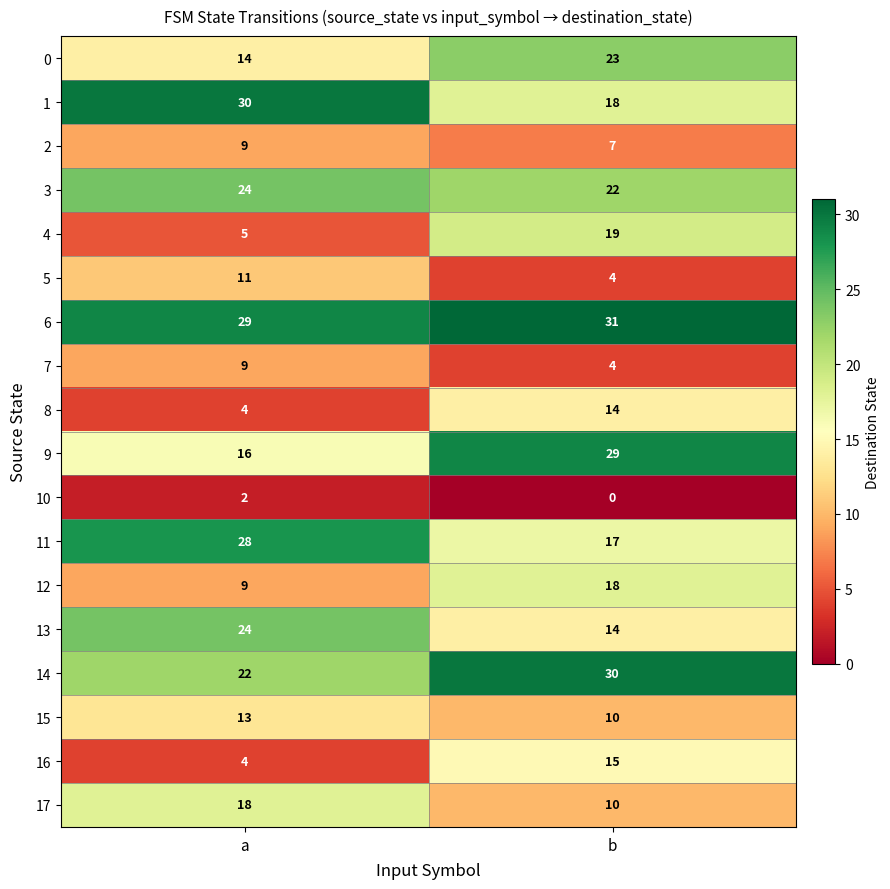

Which label corresponds to the largest value in the chart?

b